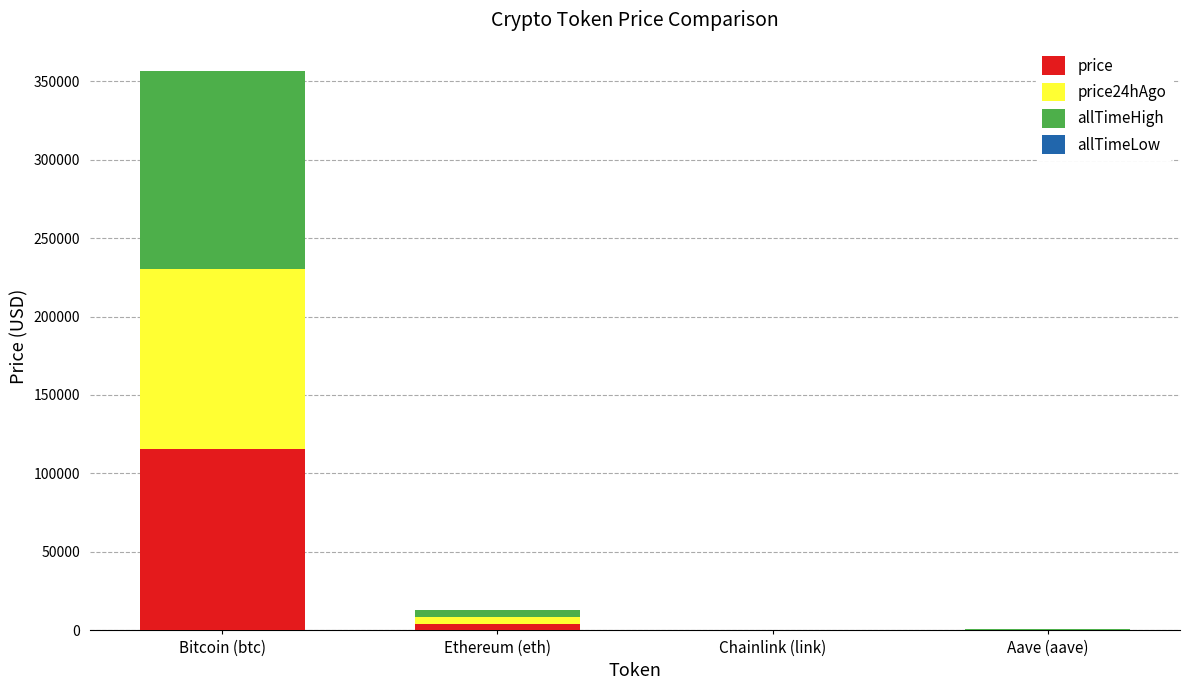

Are the bars horizontal?

No